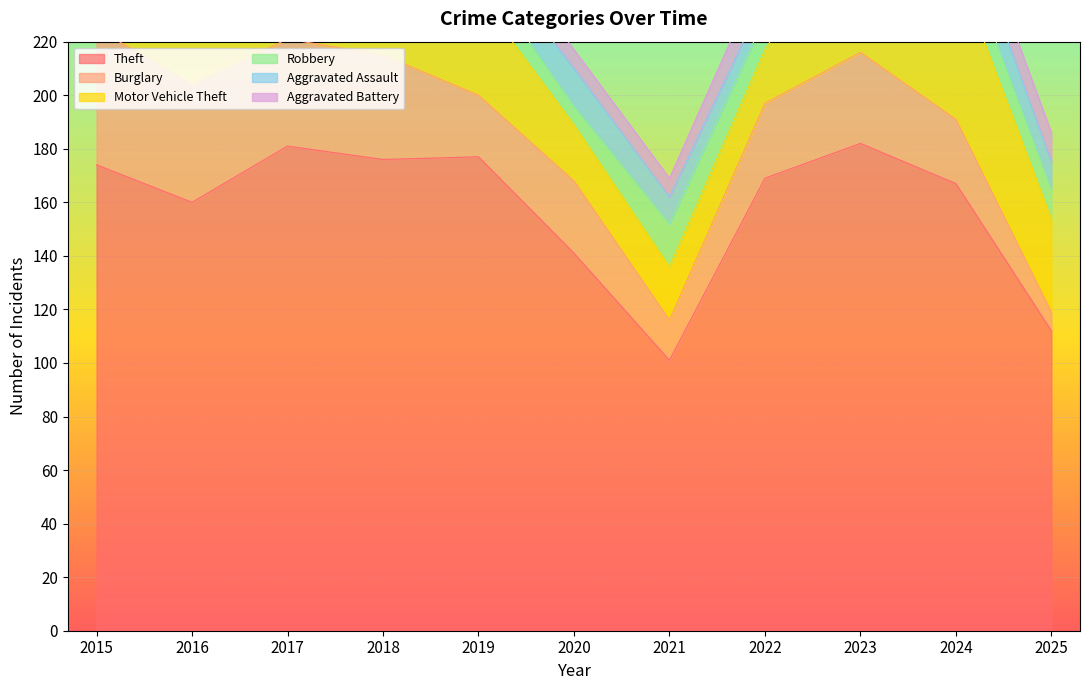

Which series has the widest spread of values?

Theft